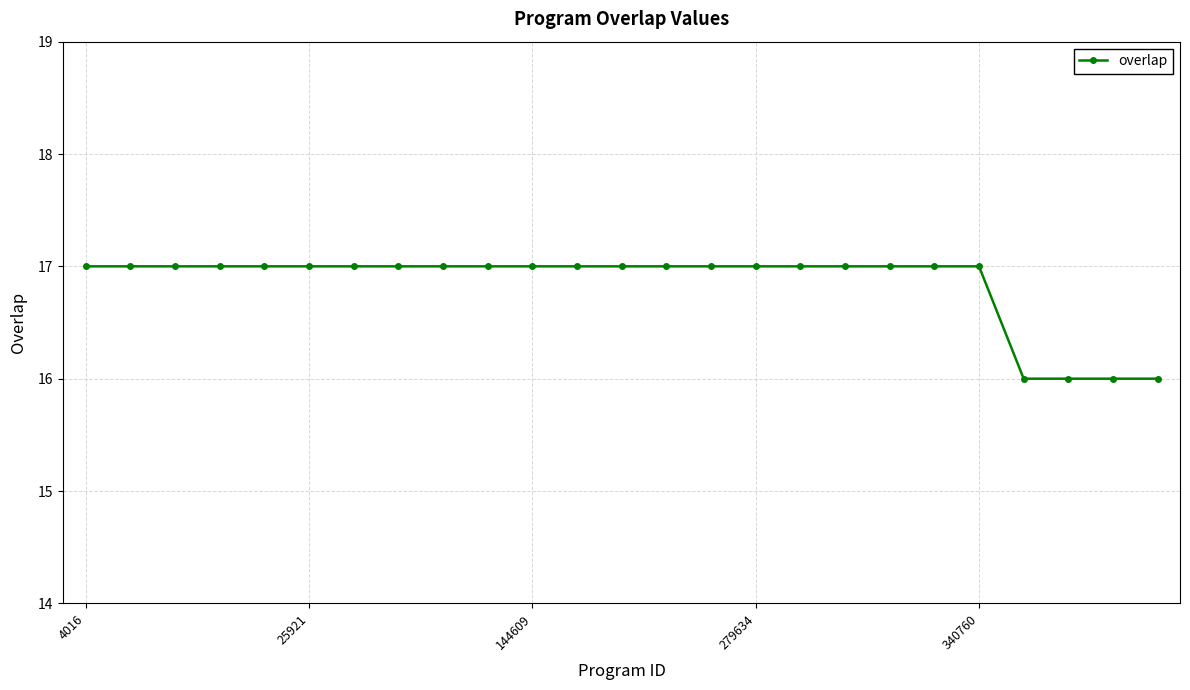

What is the value of the 1st point from the left?

17